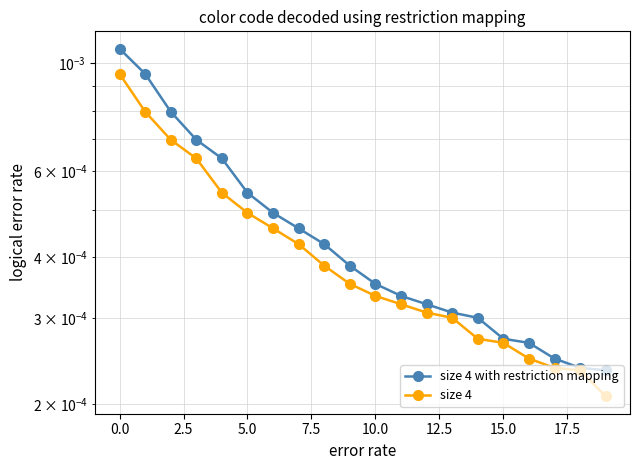

What are all the series names shown in the legend?

size 4 with restriction mapping, size 4